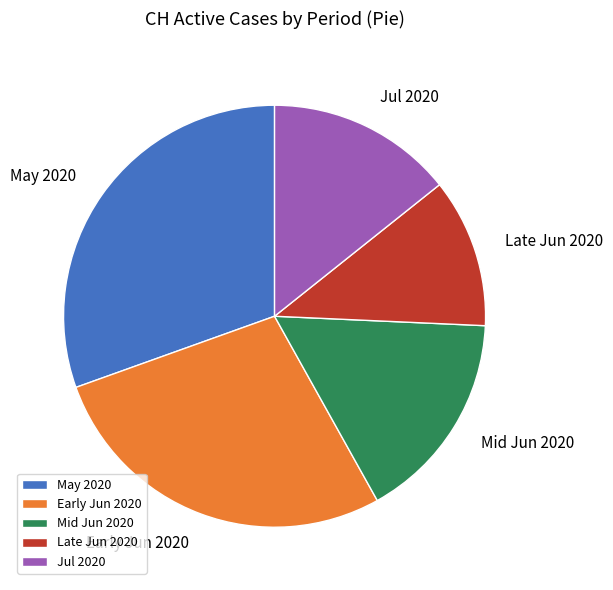

Rank the categories by value from lowest to highest.

Late Jun 2020, Jul 2020, Mid Jun 2020, Early Jun 2020, May 2020